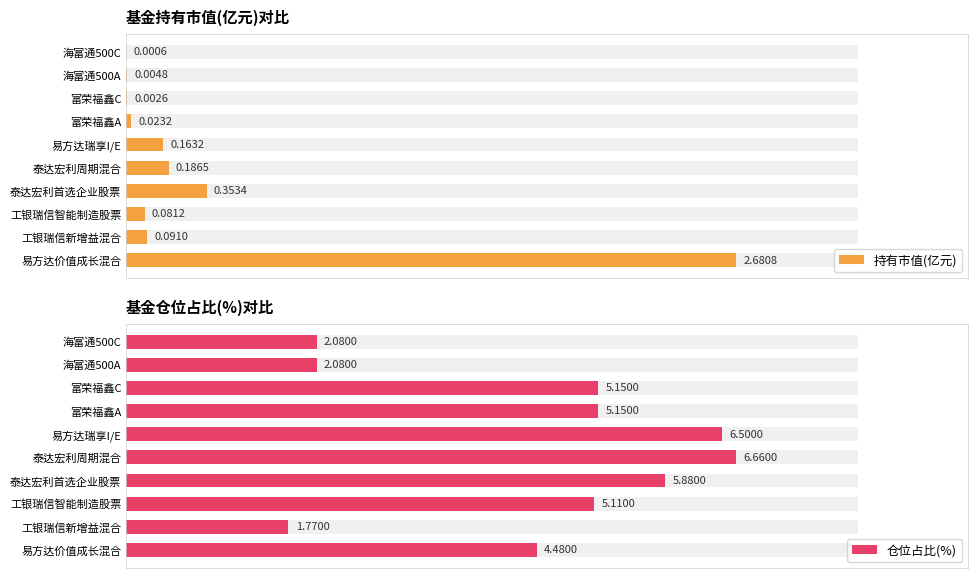

What is the maximum value for 持有市值(亿元)?

2.7